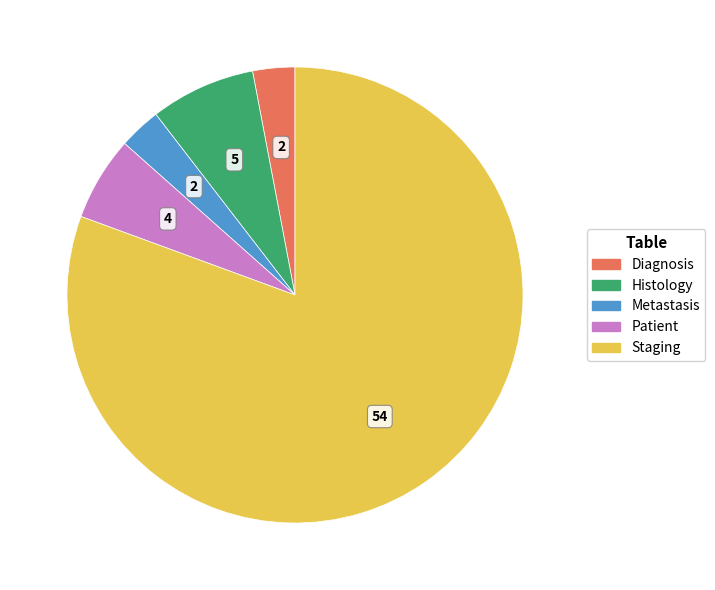

Approximately how many times larger is the value at Diagnosis compared to Patient?

0.5